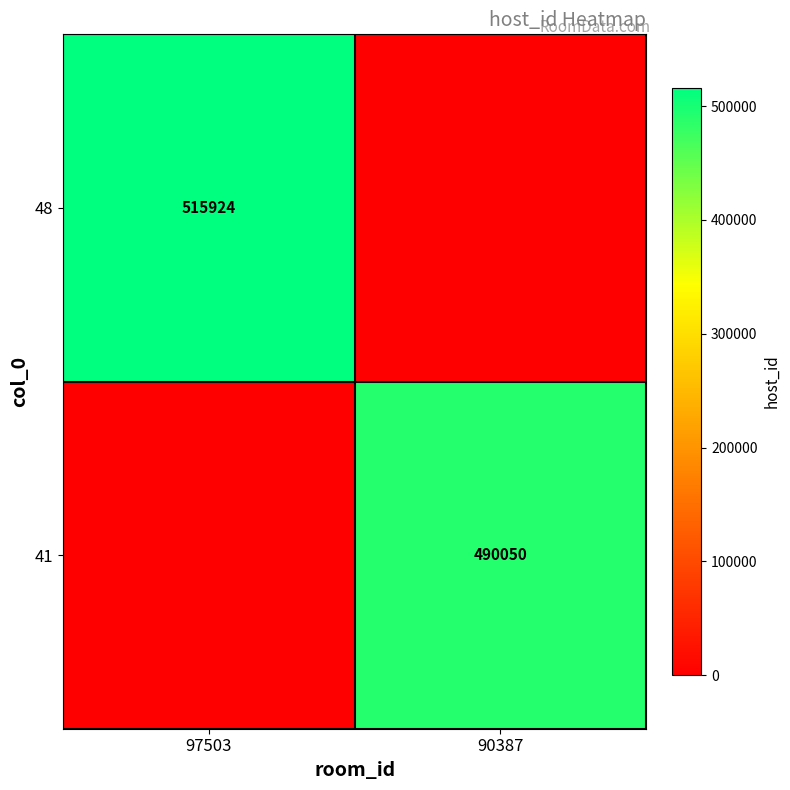

True or false: 41 has a value of 490050 at 90387.

True